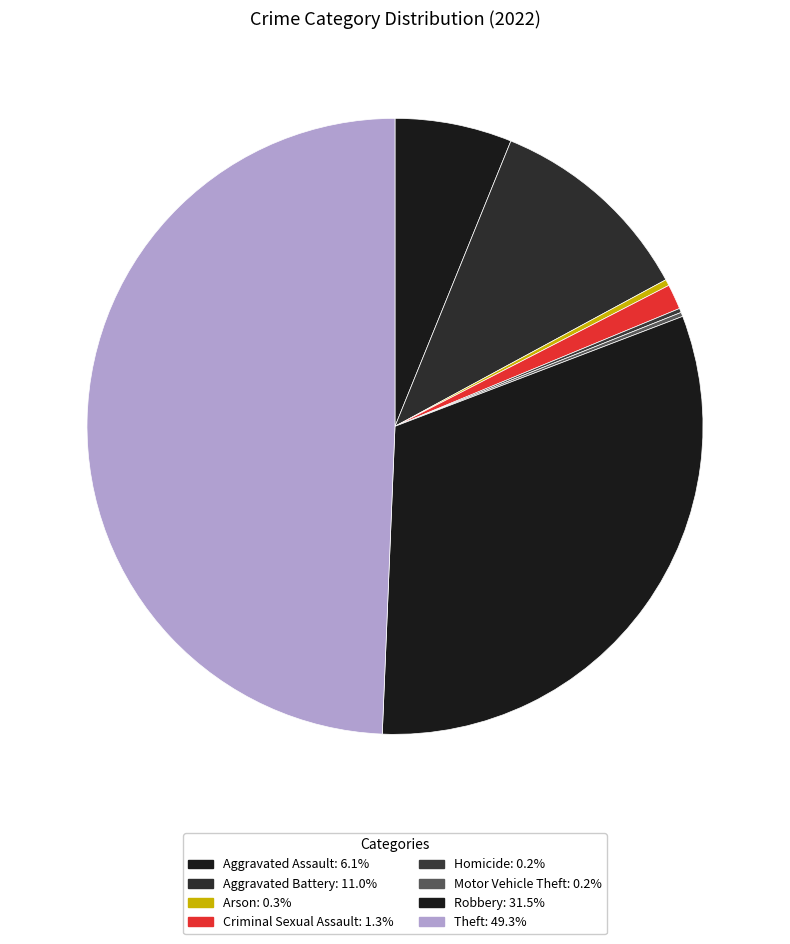

Which category has the smallest portion of the pie?

Homicide